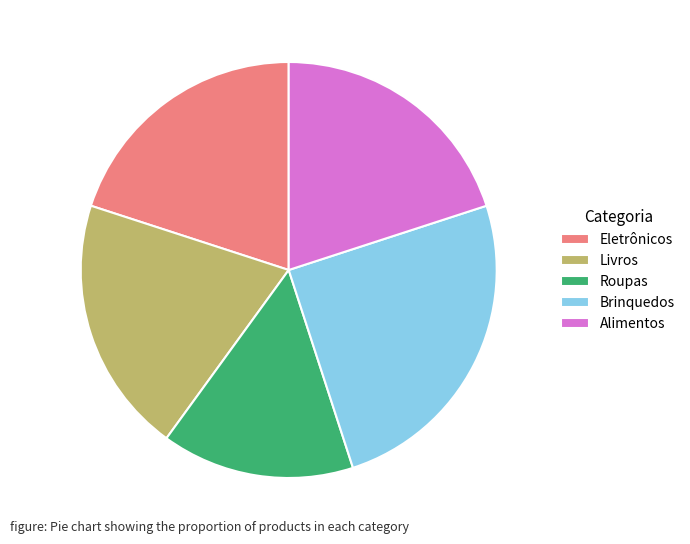

Do Livros and Alimentos together represent more than half of the pie?

No